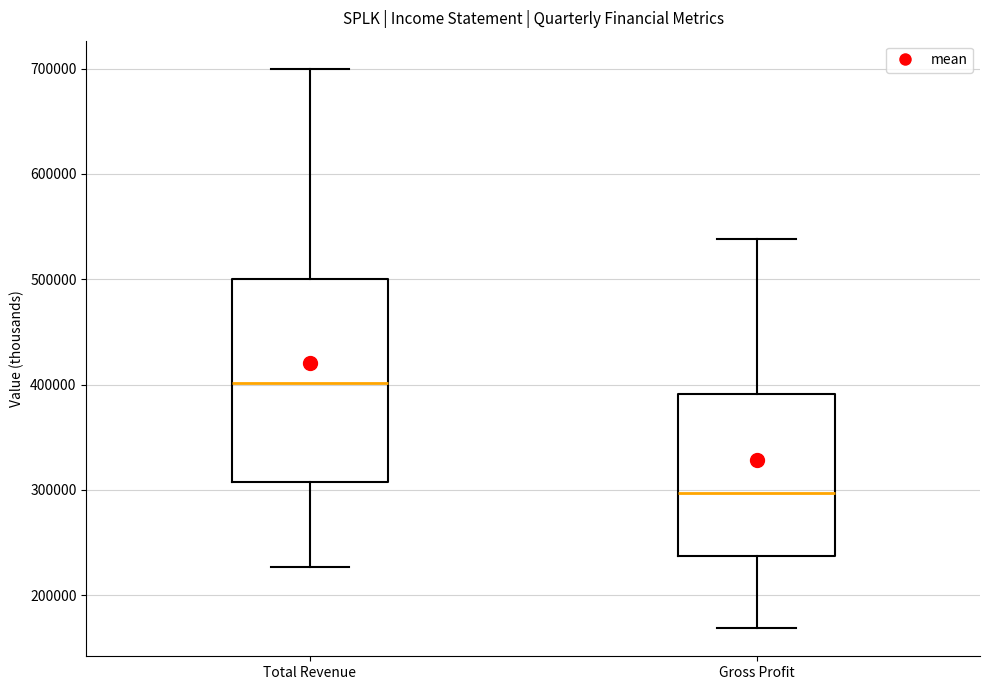

Which box is the tallest, from its lower edge to its upper edge?

Total Revenue